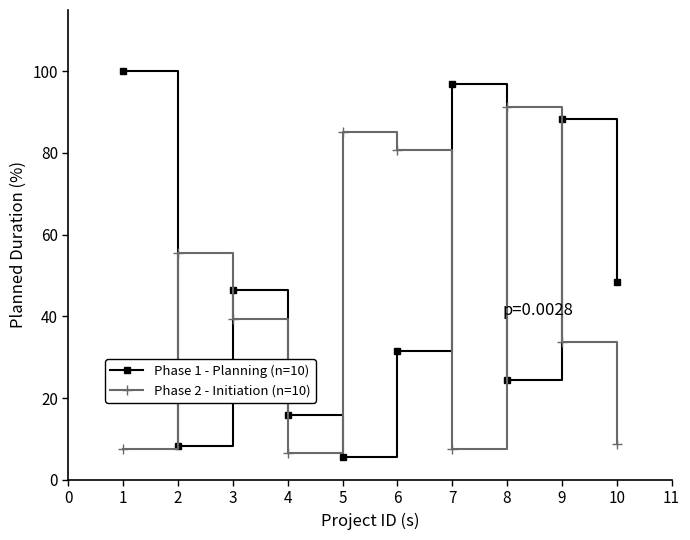

At which category is the sum across all series the highest?

9